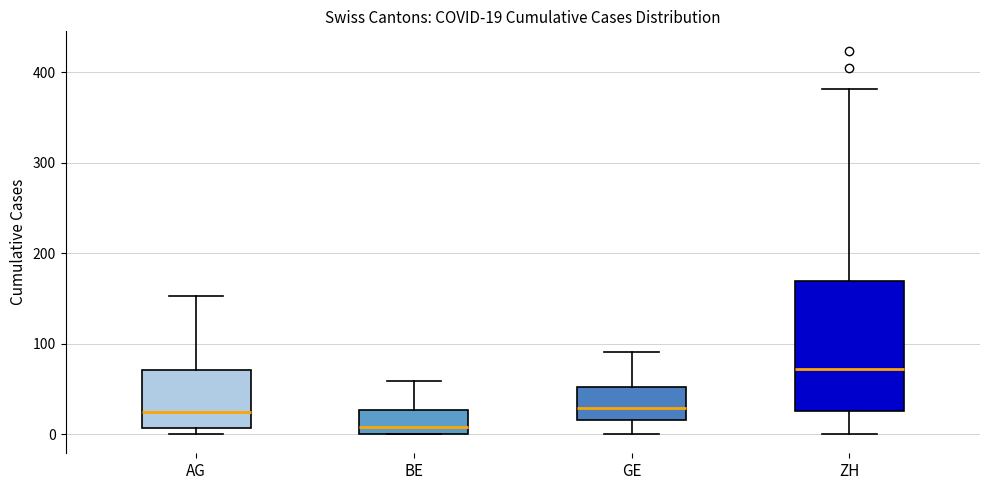

Comparing the boxes themselves (not the whiskers), which one is the tallest?

ZH